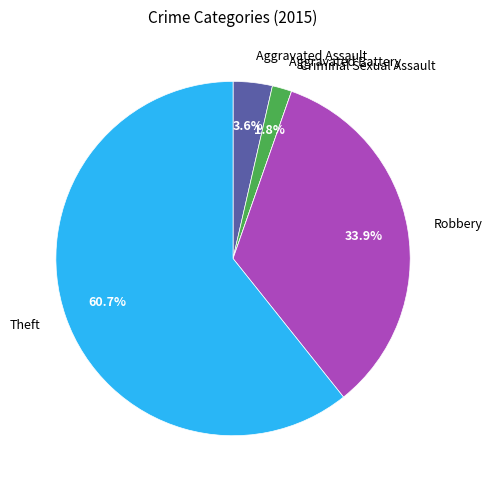

True or false: Robbery accounts for 40% of the total.

False